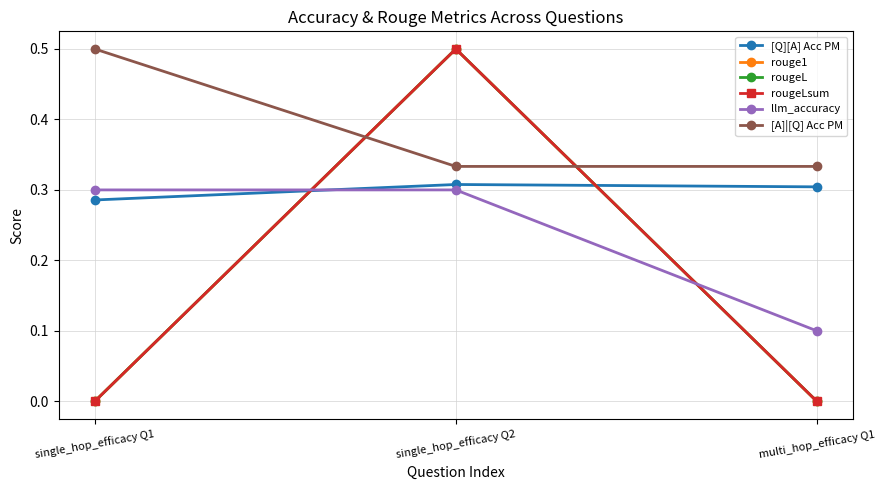

Which series has the widest spread of values?

rouge1